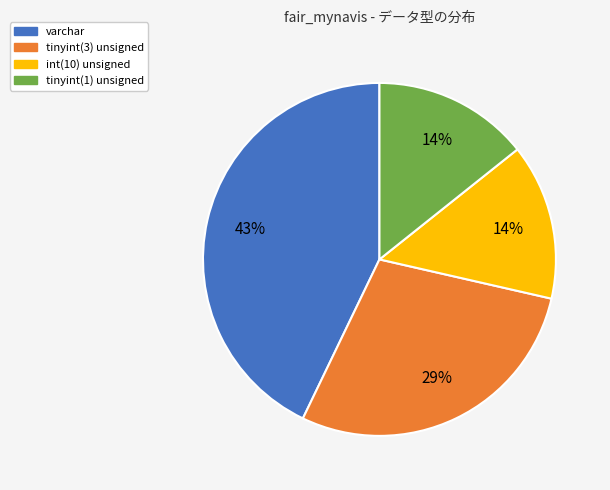

The tinyint(1) unsigned slice represents 14% of the pie. True or false?

True